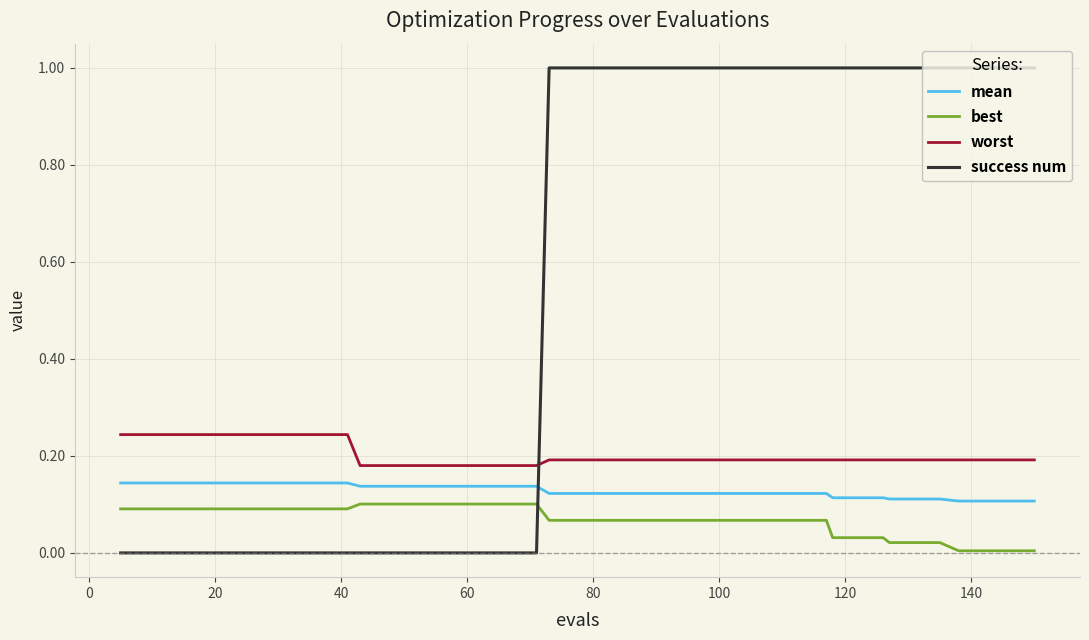

Which series has the widest spread of values?

success num